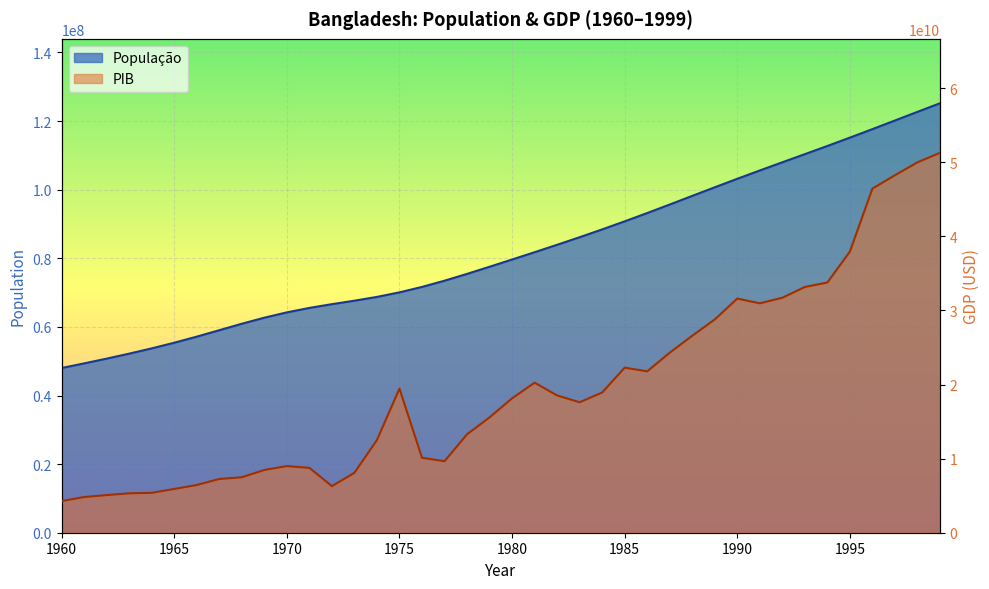

True or false: PIB has a value of 12512460519.7 at 1974.

True